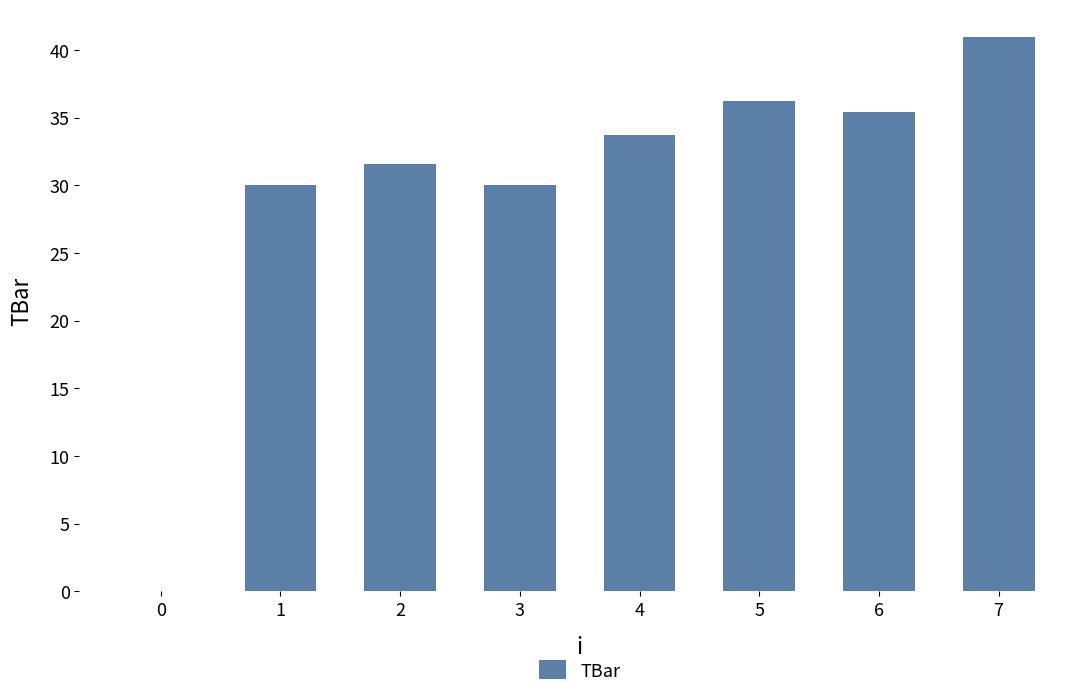

The value at 0 is 0.0. True or false?

True